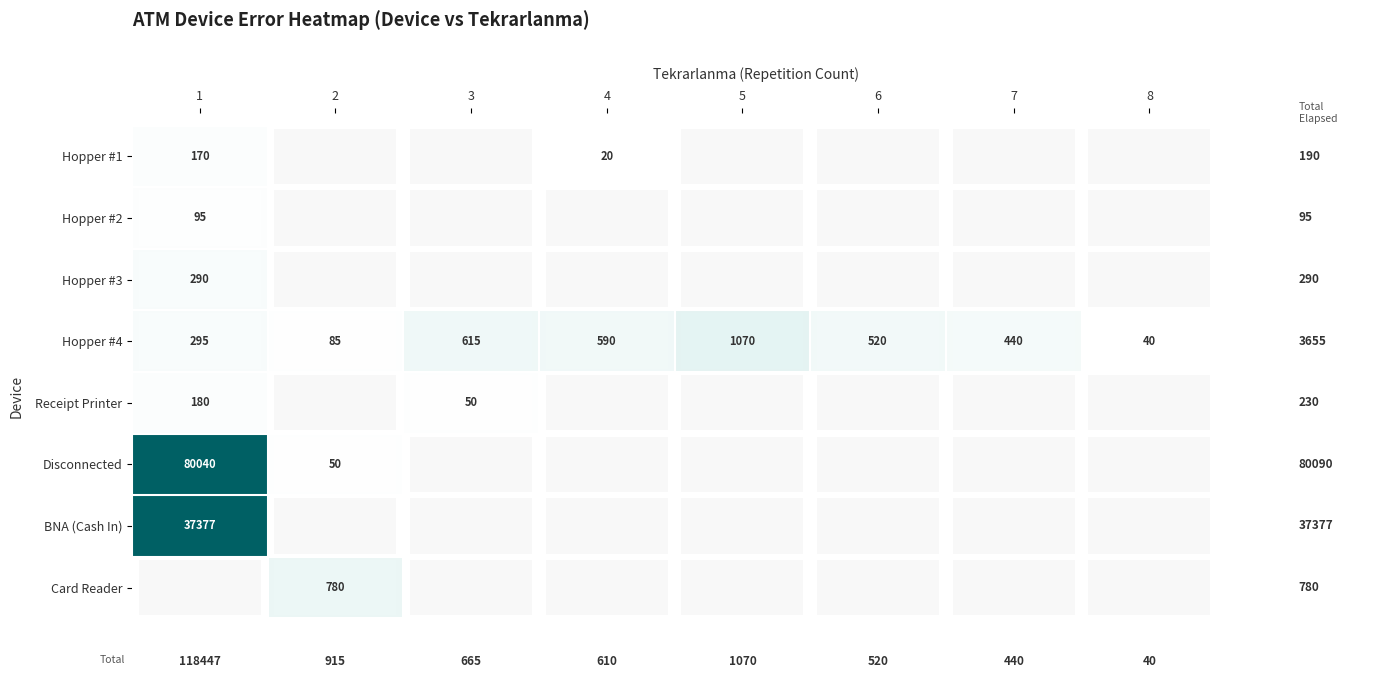

Where does the Hopper #4 series first go above 520?

3